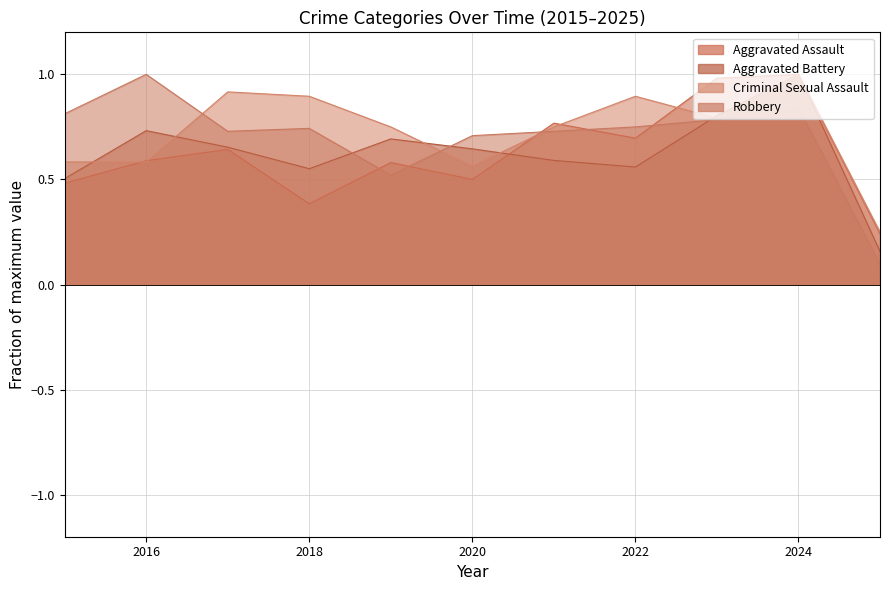

Where is Criminal Sexual Assault nearest to the value 0?

2025